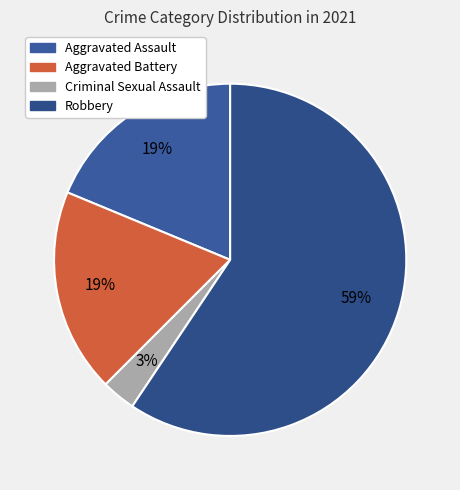

Which category has the smallest portion of the pie?

Criminal Sexual Assault